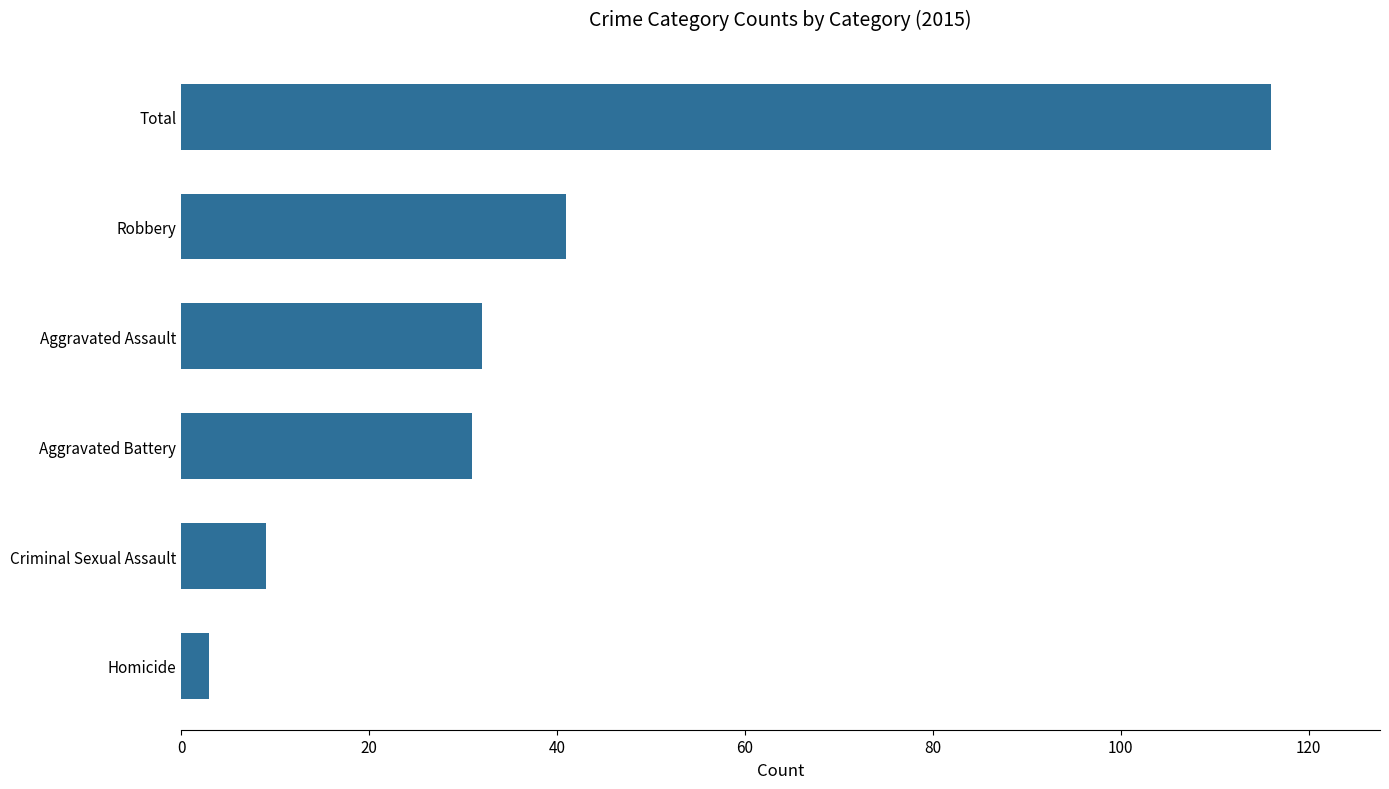

What is the minimum value shown in the chart?

3